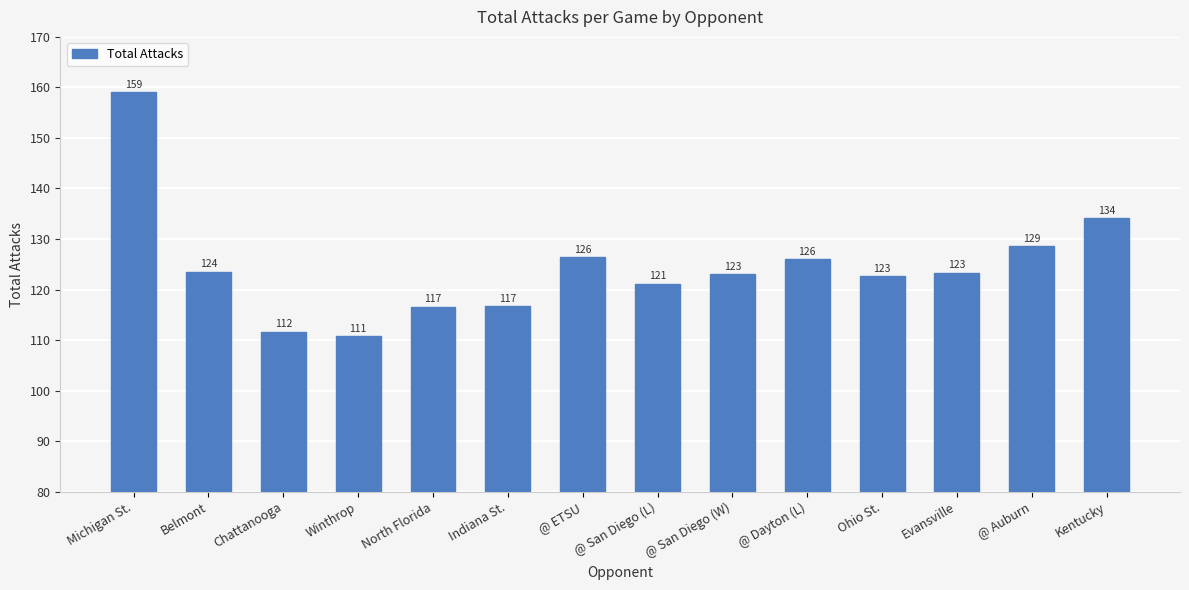

Count the number of data series in this chart.

1